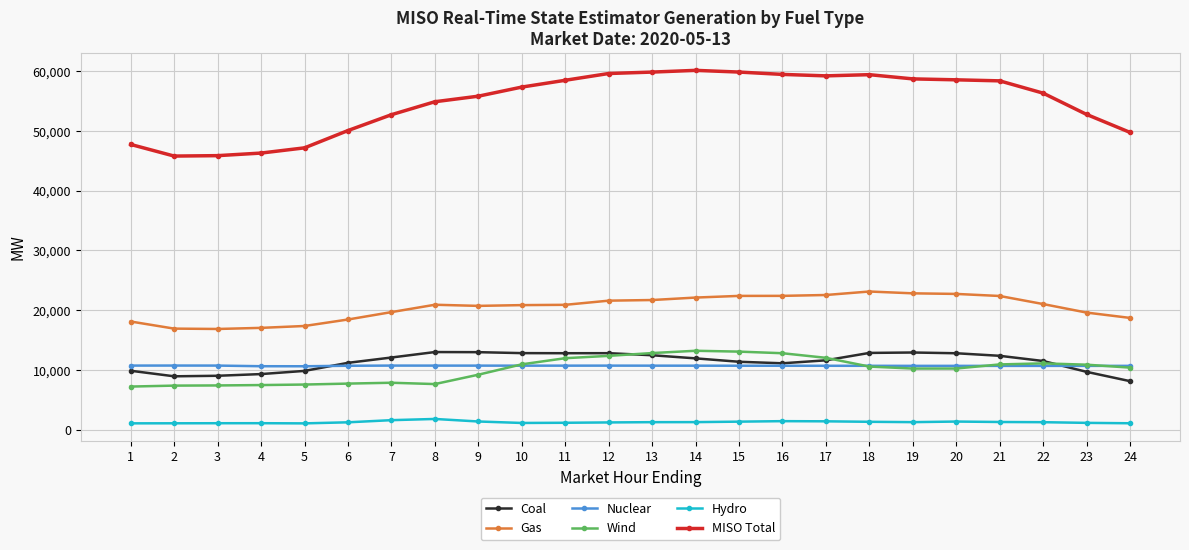

How many data points in Coal are above 11942?

12